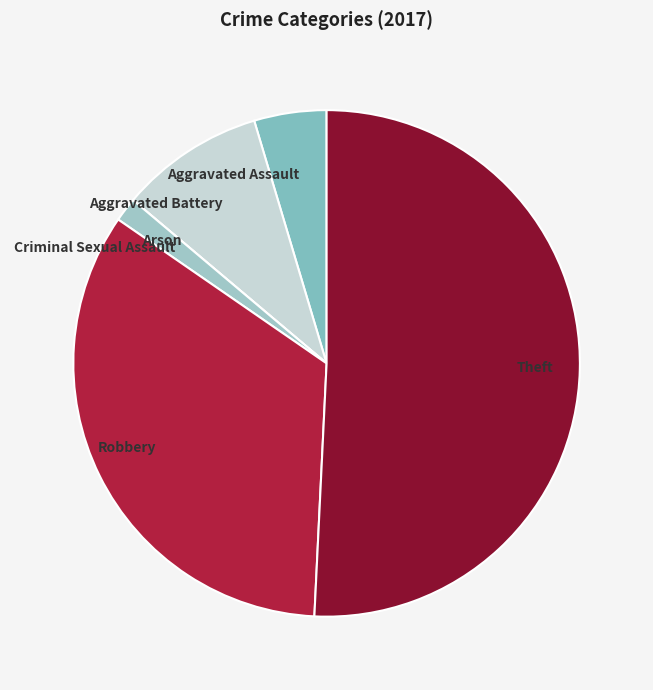

Approximately how many times larger is the value at Aggravated Battery compared to Aggravated Assault?

2.0